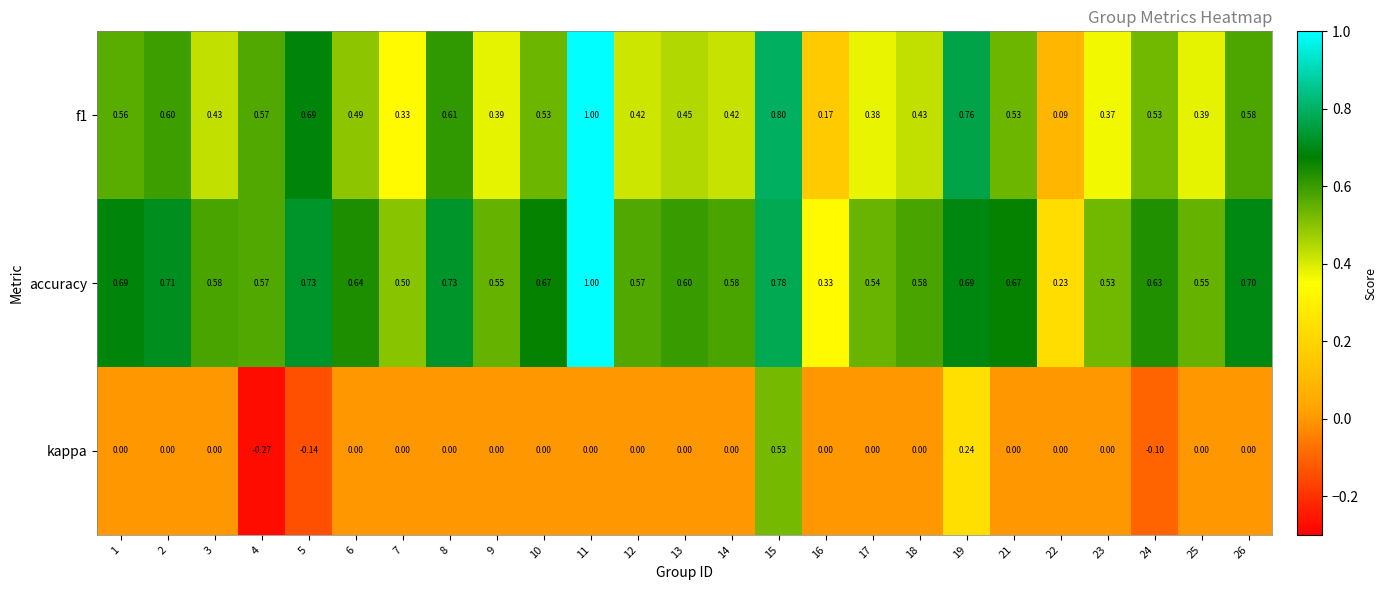

Is the value of kappa at 16 greater than the value of f1 at 15?

No